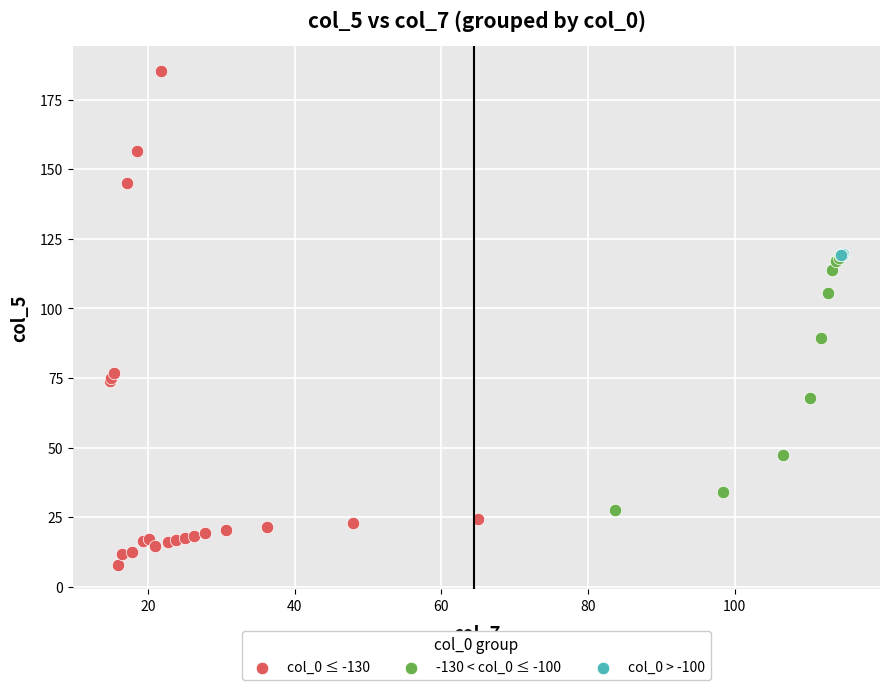

What are all the series names shown in the legend?

col_0 ≤ -130, -130 < col_0 ≤ -100, col_0 > -100